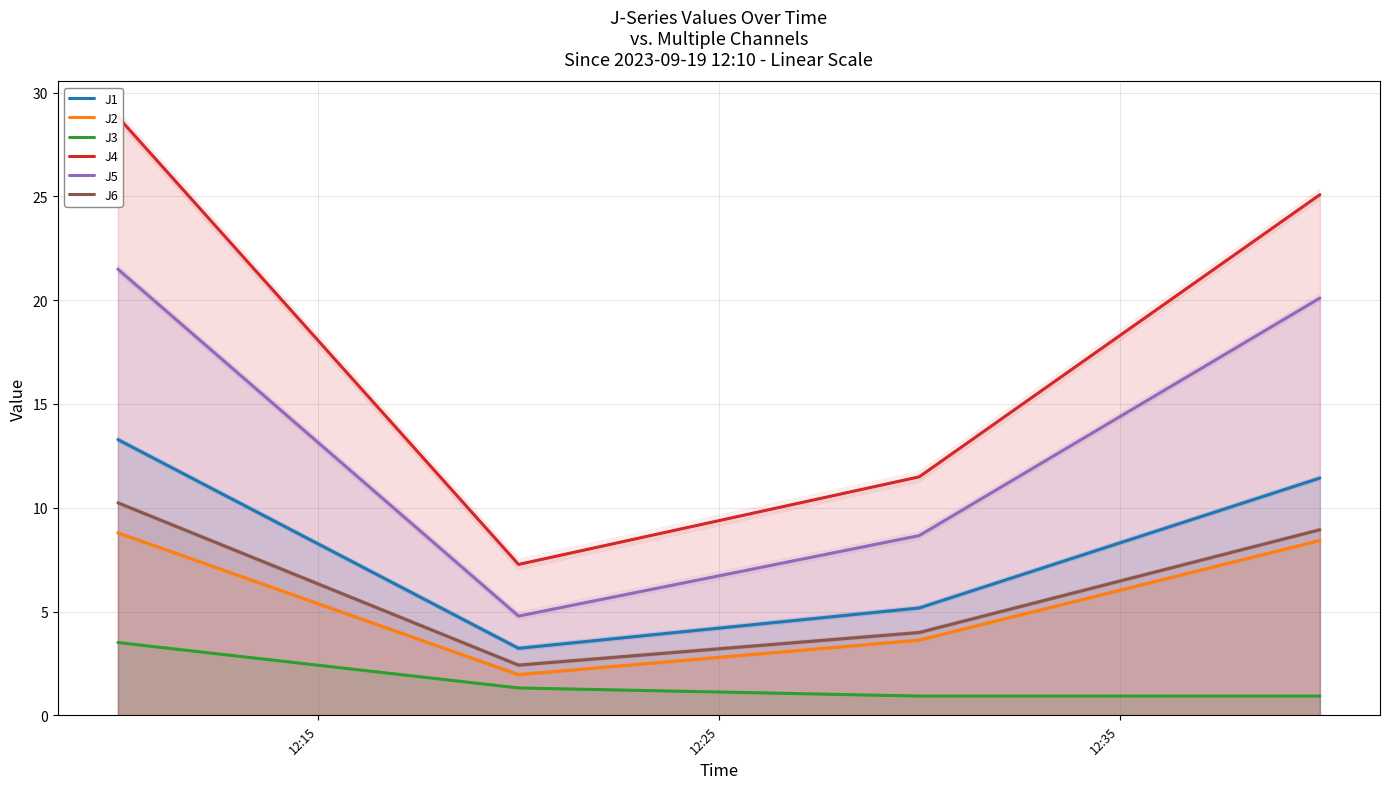

What are all the series names shown in the legend?

J1, J2, J3, J4, J5, J6